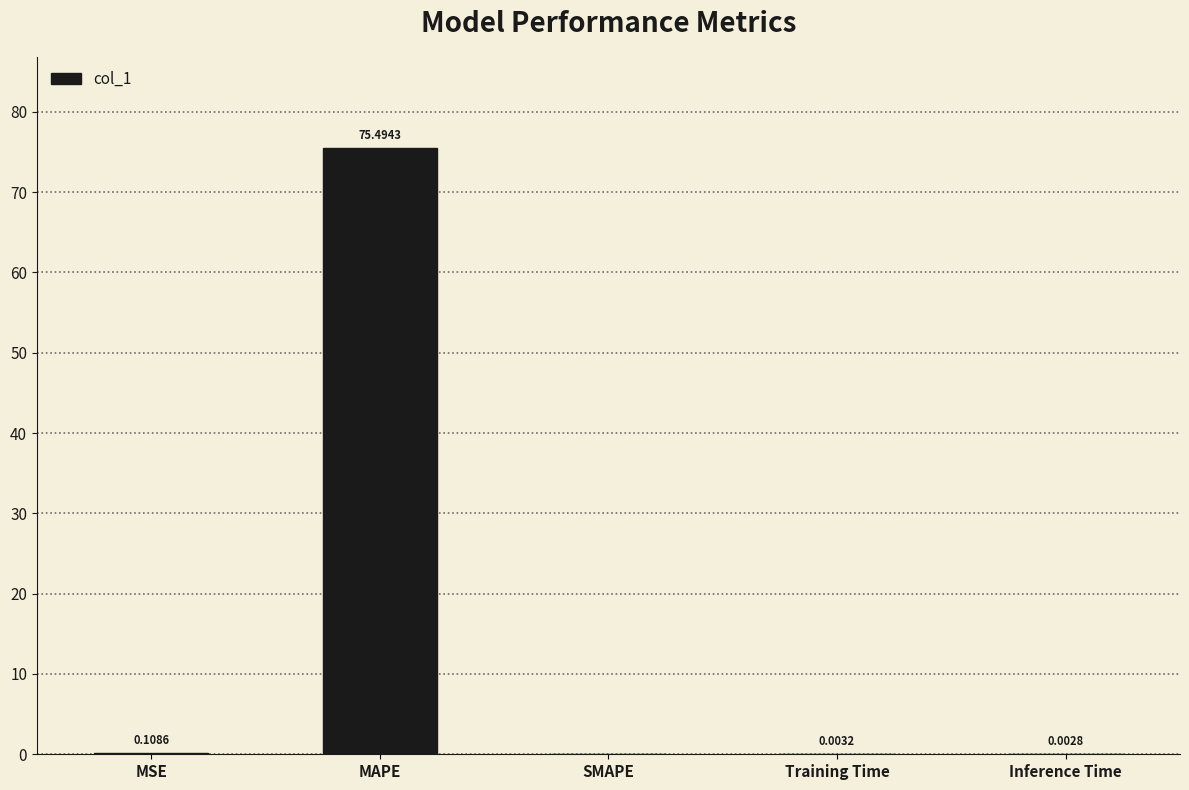

How many values exceed 0?

4